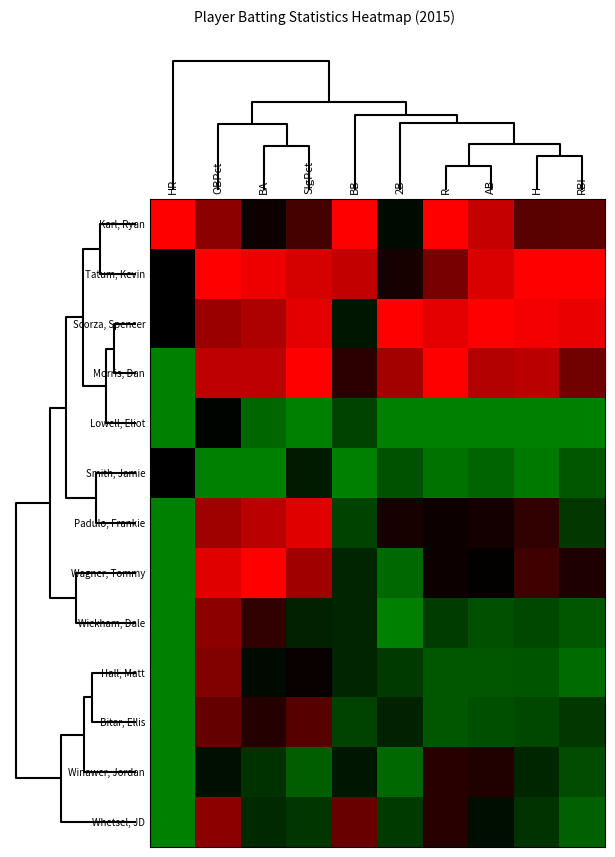

What is the total value across all series at RBI?

-2.6